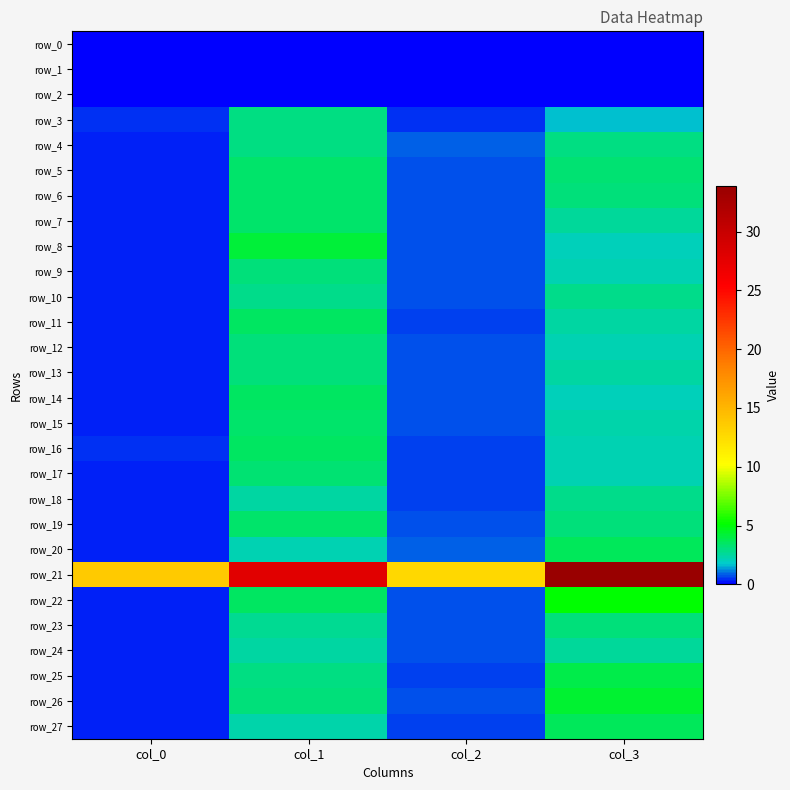

Which category has the lowest value in the row_17 series?

col_0